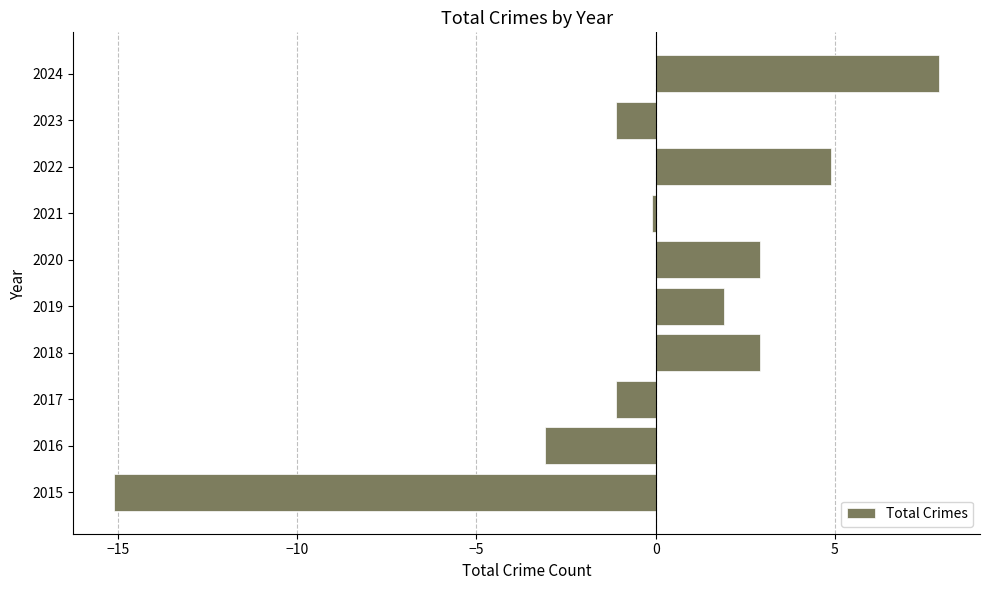

The value at 2024 is 13.6. True or false?

False